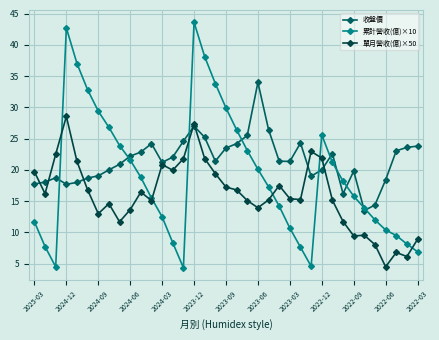

Which series has the largest total across all categories?

收盤價